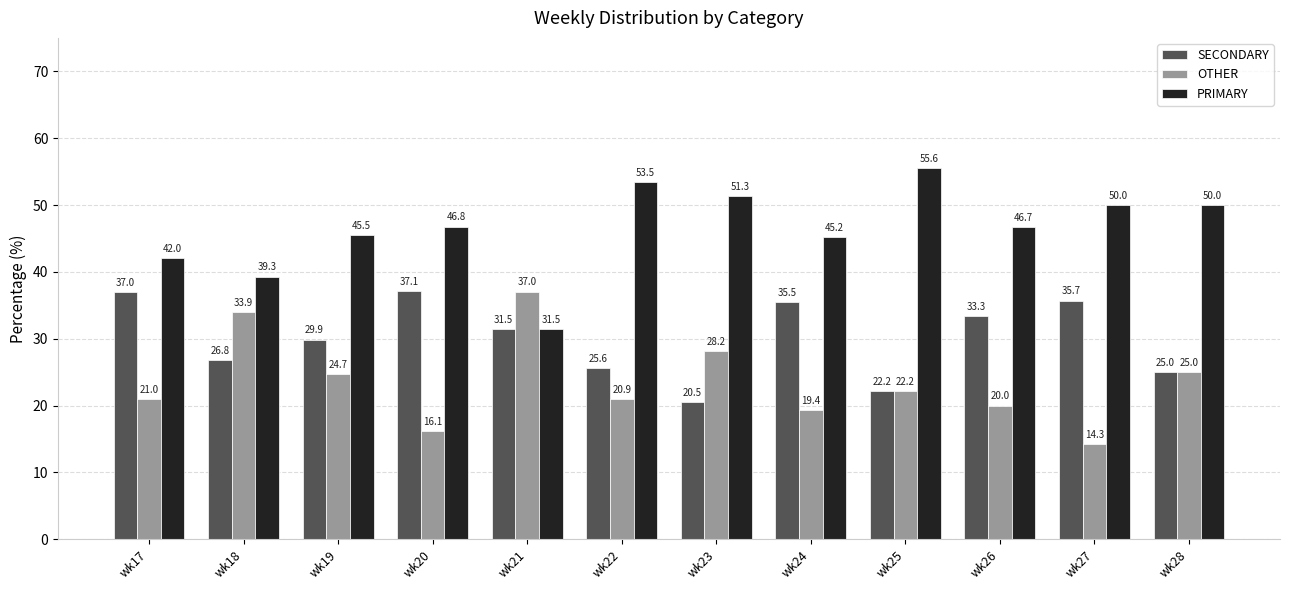

List the series in order of their overall mean, lowest first.

OTHER, SECONDARY, PRIMARY